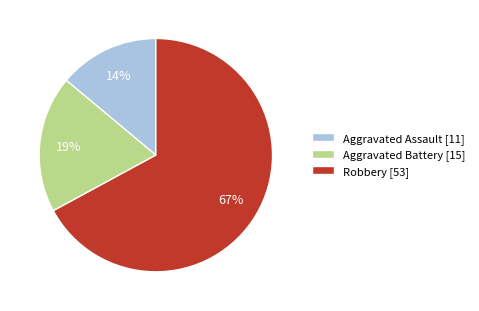

Which category accounts for the majority?

Robbery [53]